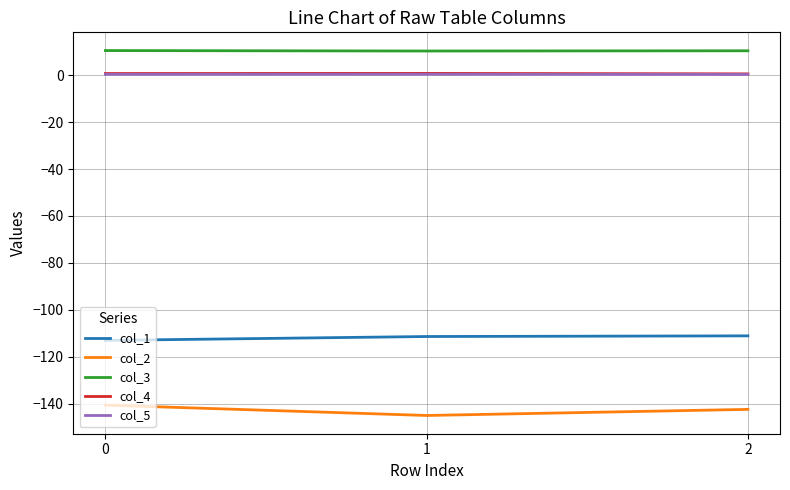

What is the greatest value displayed?

10.4